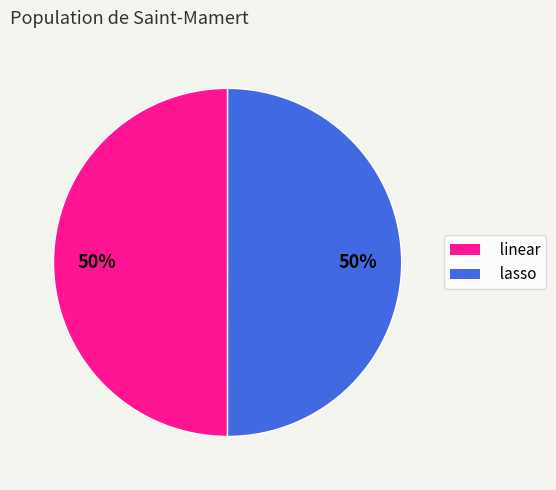

Is it true that lasso is 44% of the pie?

False